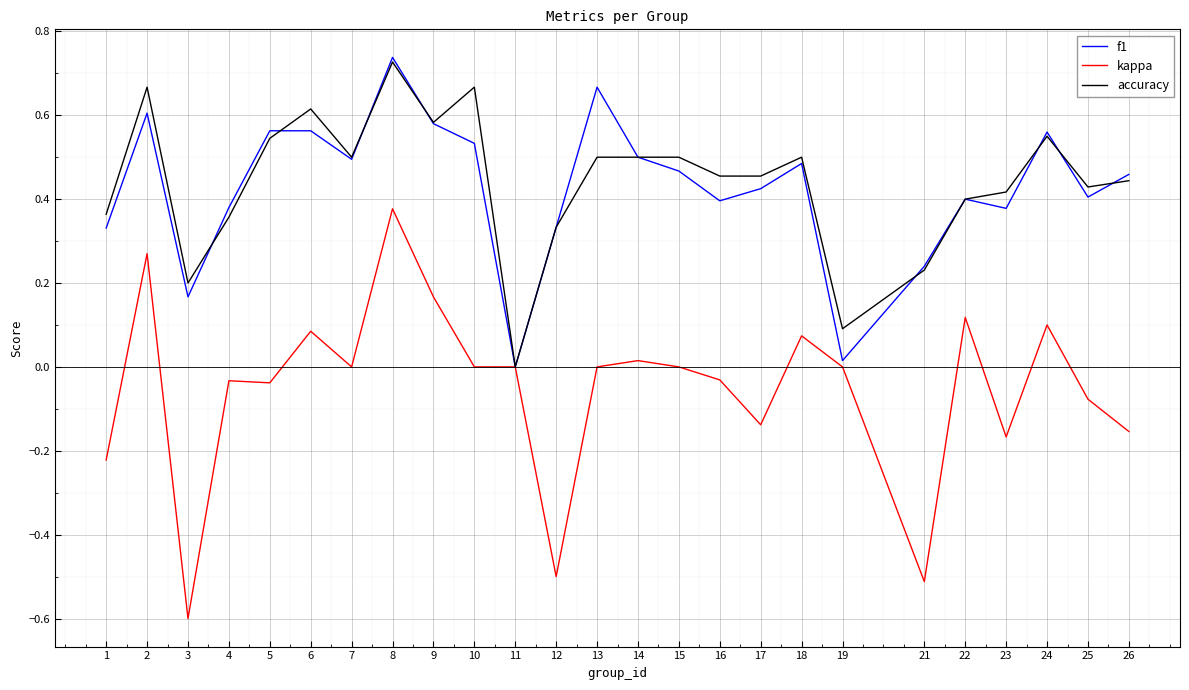

How many values in the accuracy series exceed 0?

24